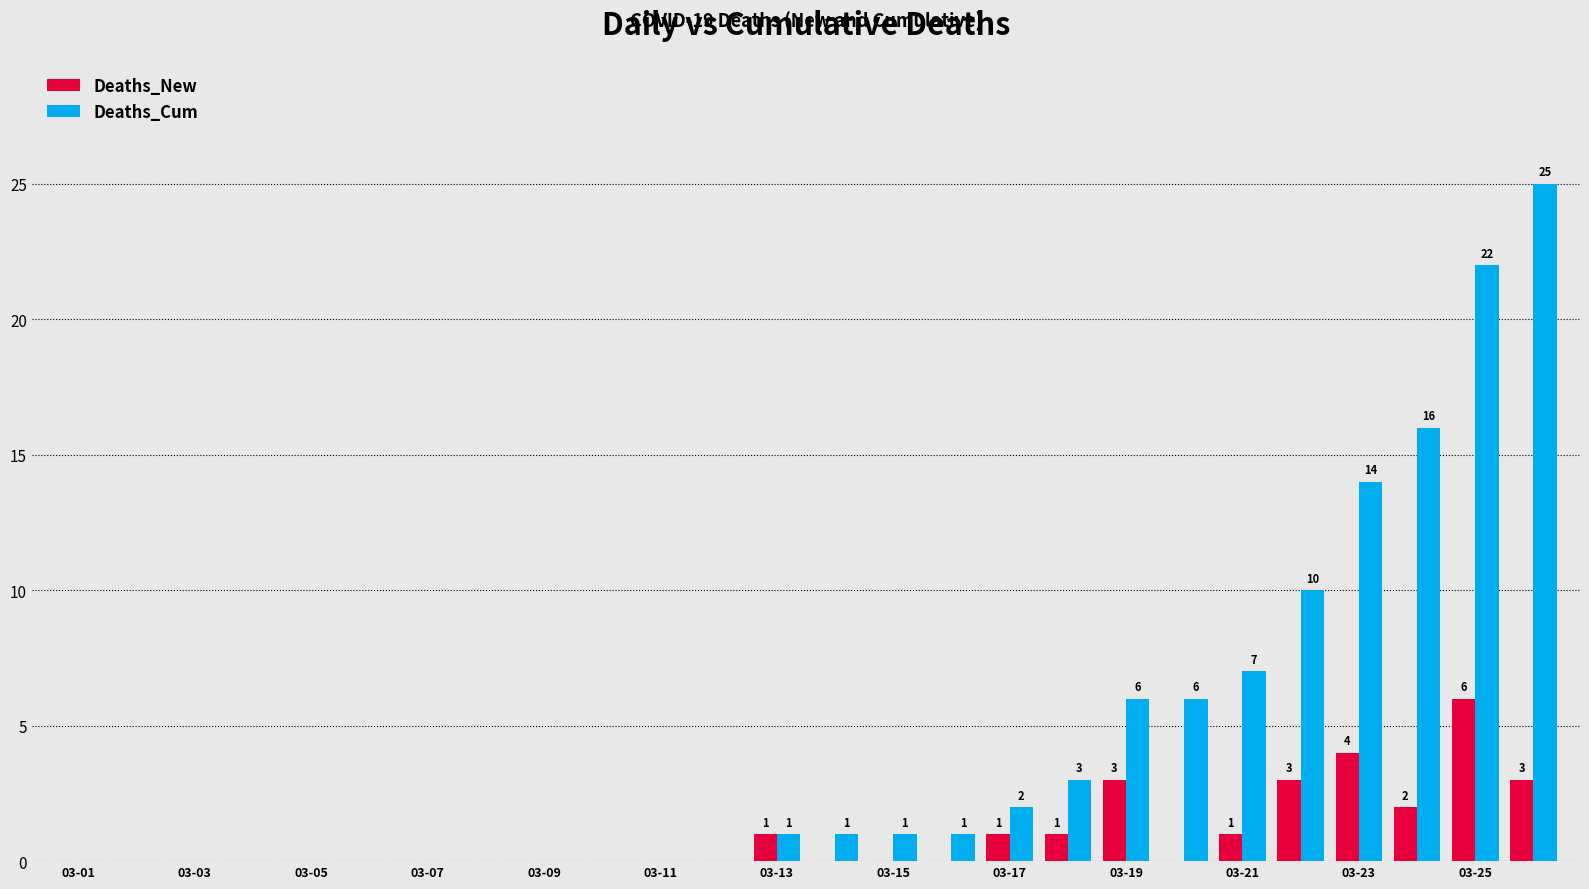

What is the maximum value for Deaths_New?

6